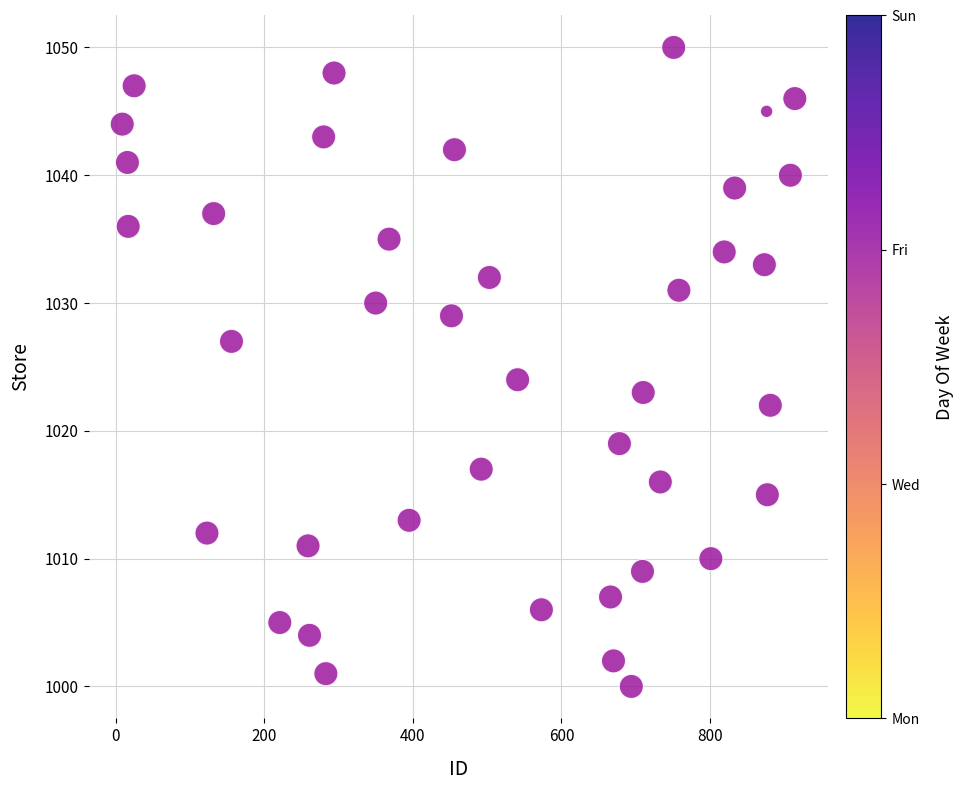

What Y value in the scatter plot is closest to 1025?

1024